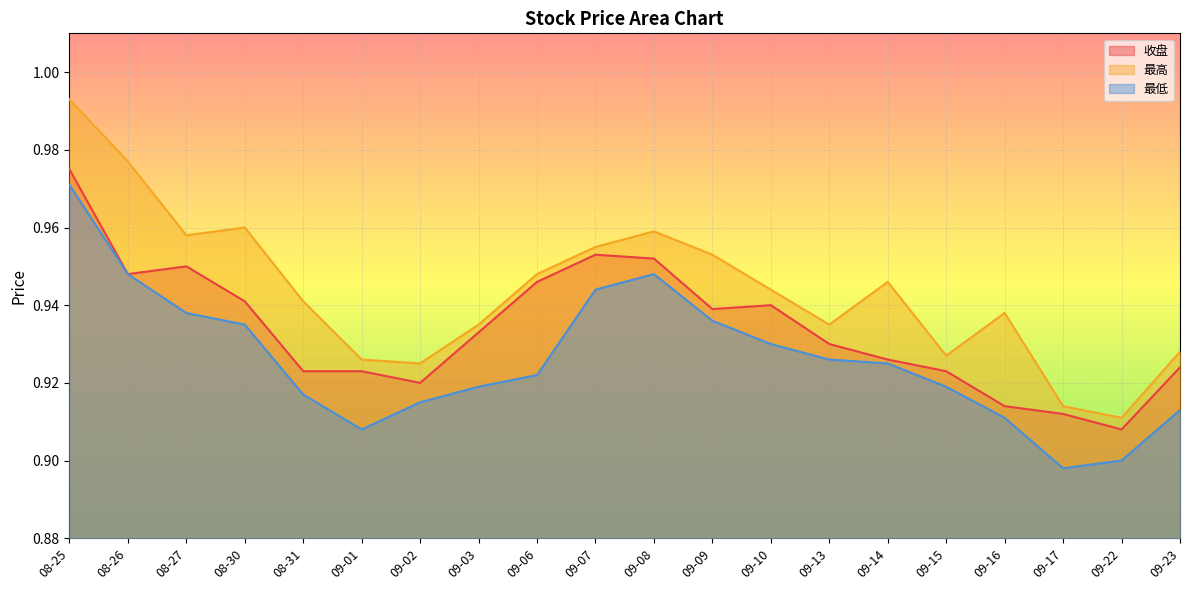

What is the difference between the maximum and minimum values in the 最低 series?

0.1